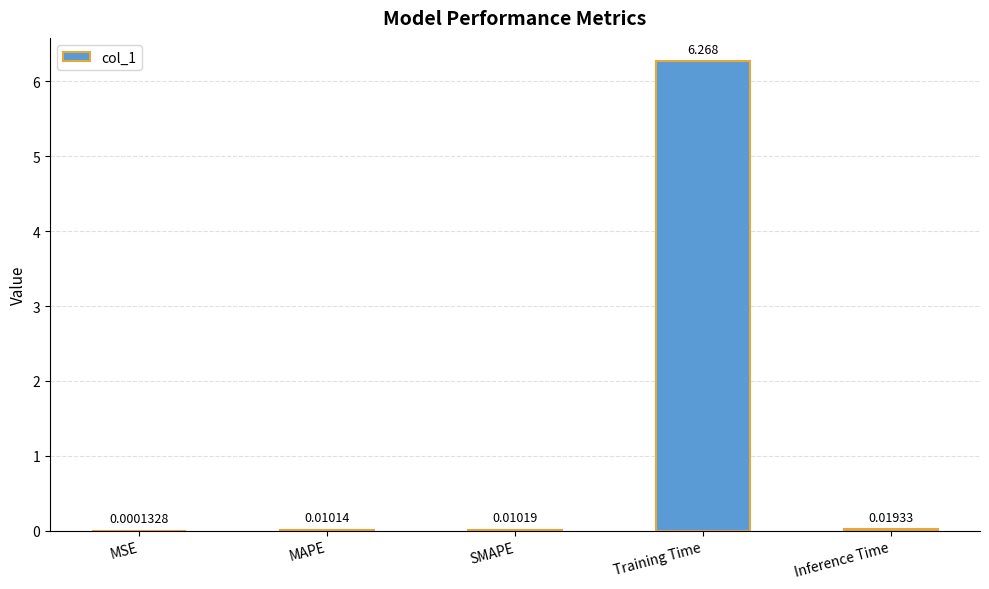

At which label is the value closest to 3?

Inference Time